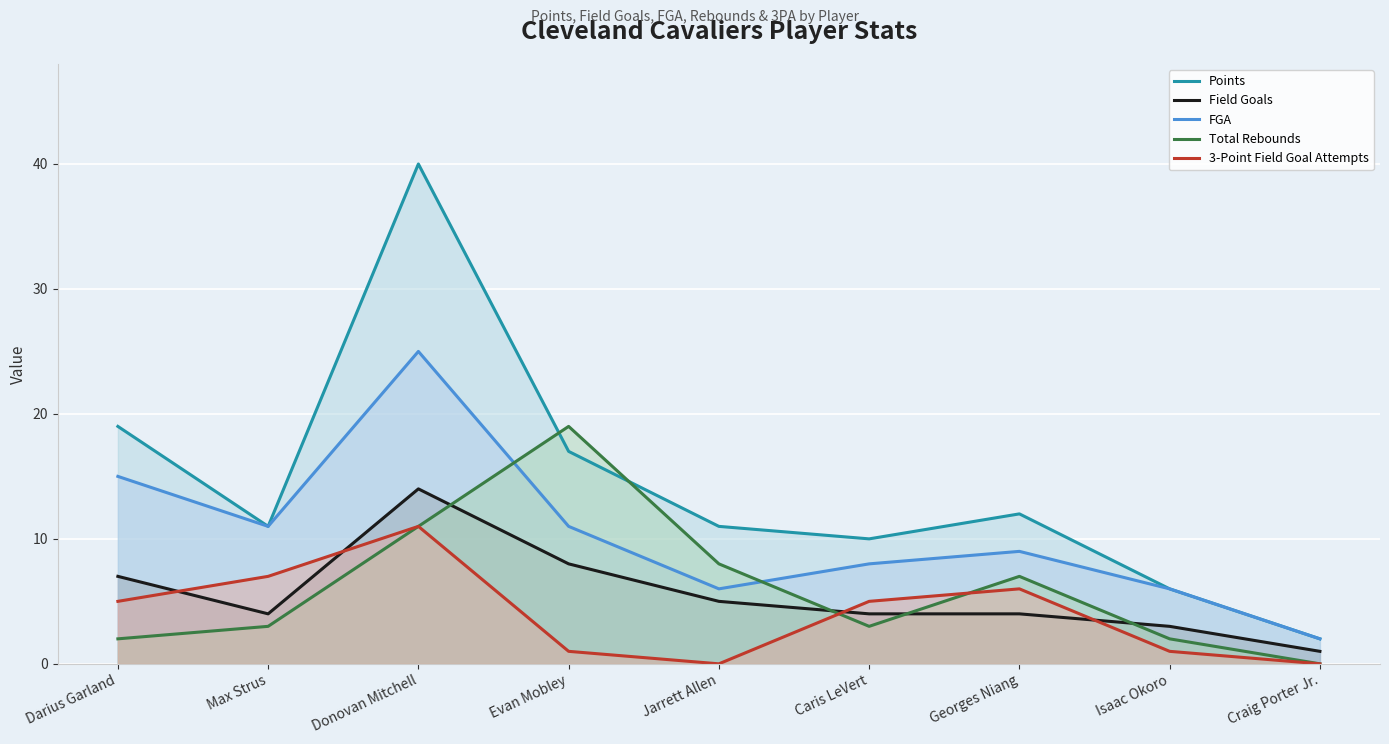

True or false: FGA and Points intersect in this chart.

False